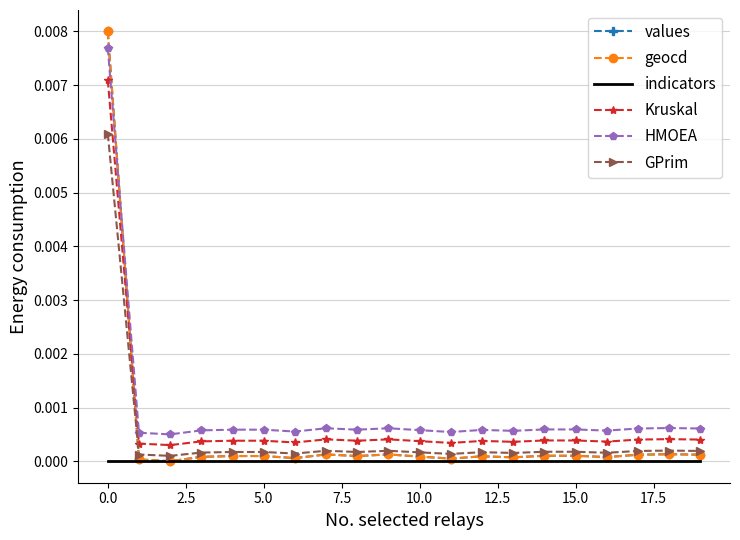

True or false: Kruskal and indicators intersect in this chart.

False